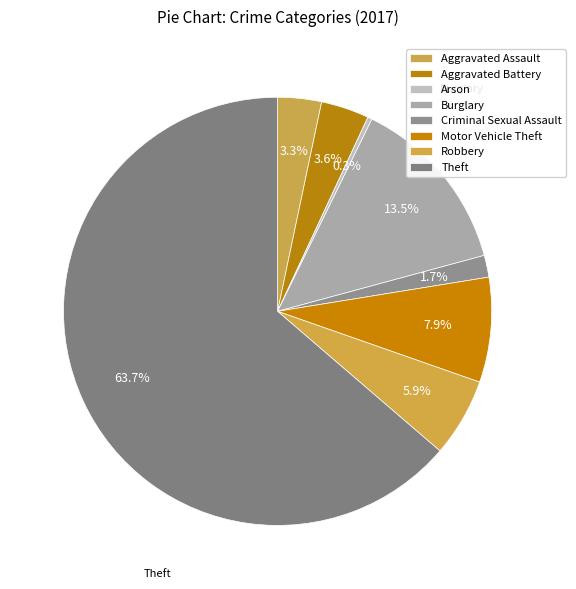

How many segments does this pie chart have?

8